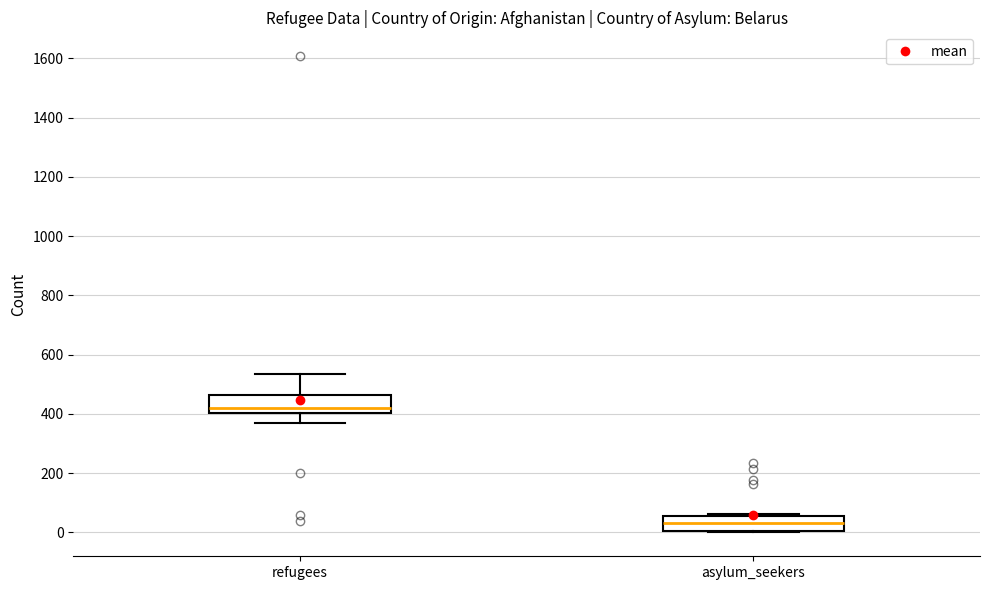

Where does the median line of the box for refugees sit on the y-axis? The values are not printed on the chart, so give them approximately, as read against the axis.

420